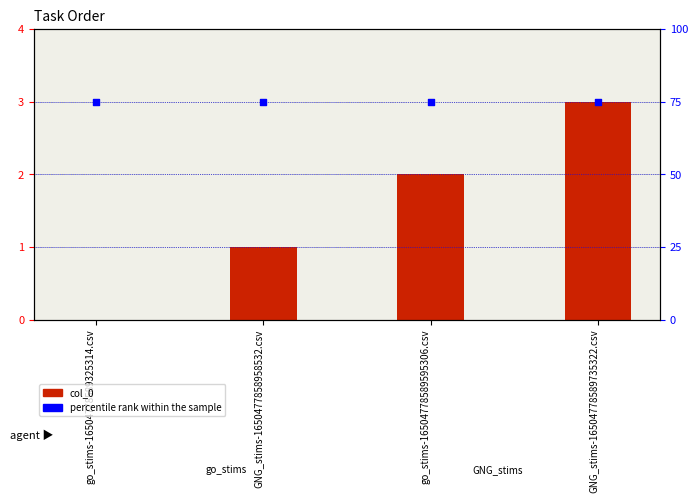

Which series contains the lowest Y value?

col_0